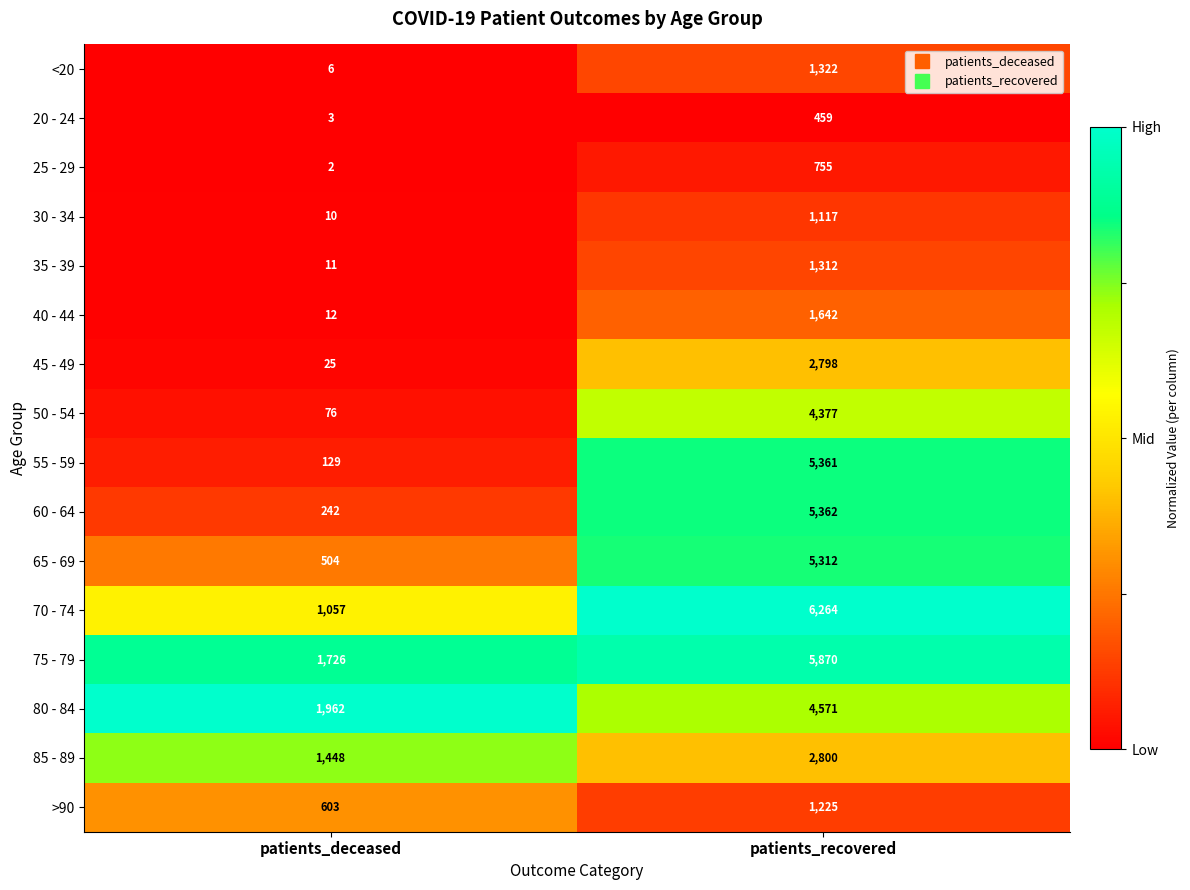

The value of 20 - 24 at patients_recovered is 206. True or false?

False